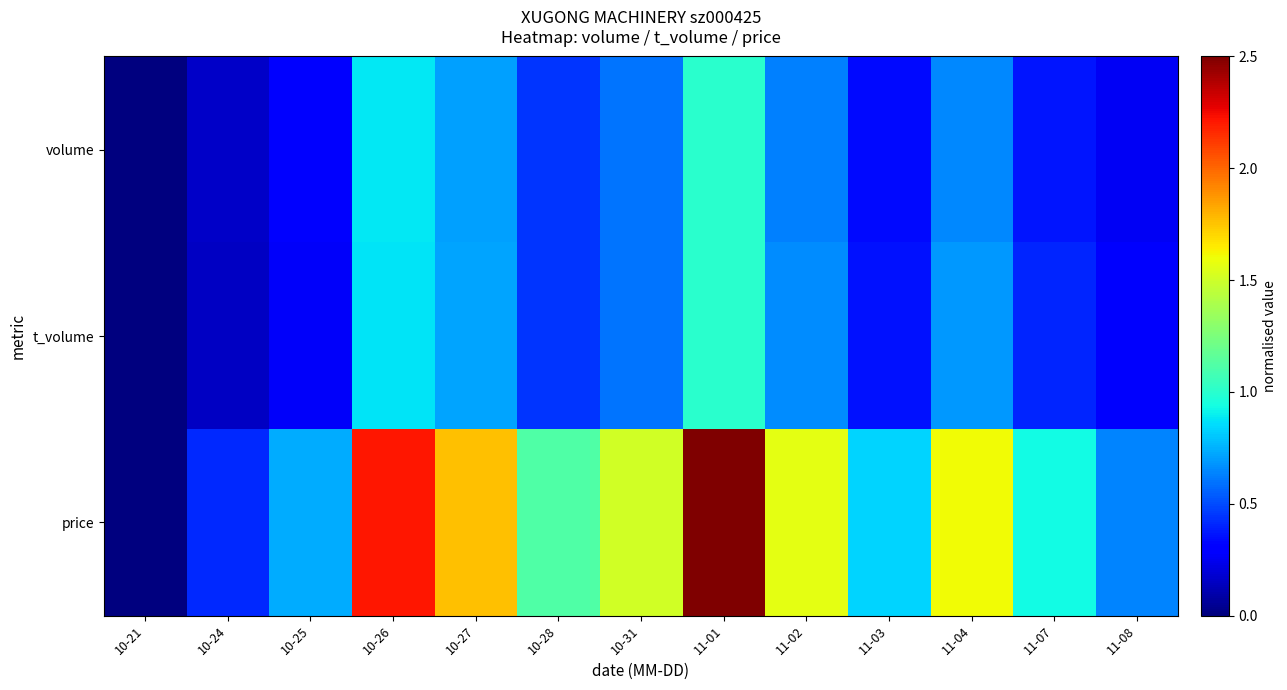

Which has a higher value, 10-25 or 10-21?

10-25